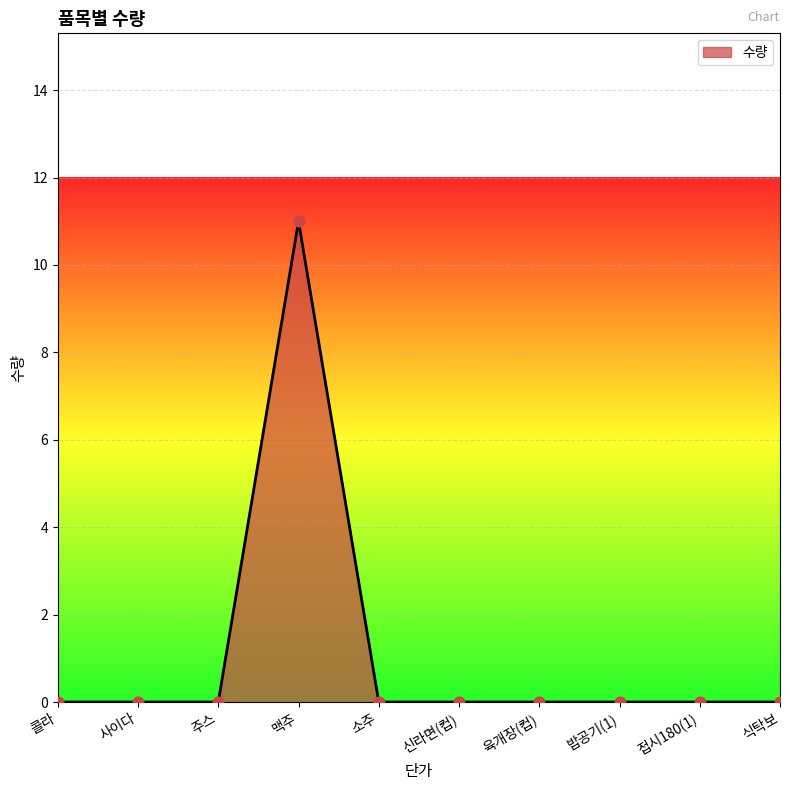

Which has a higher value, 맥주 or 소주?

맥주